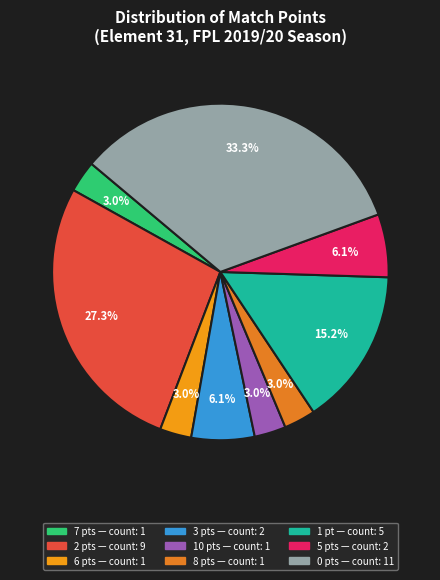

Is there a majority slice in this chart?

No